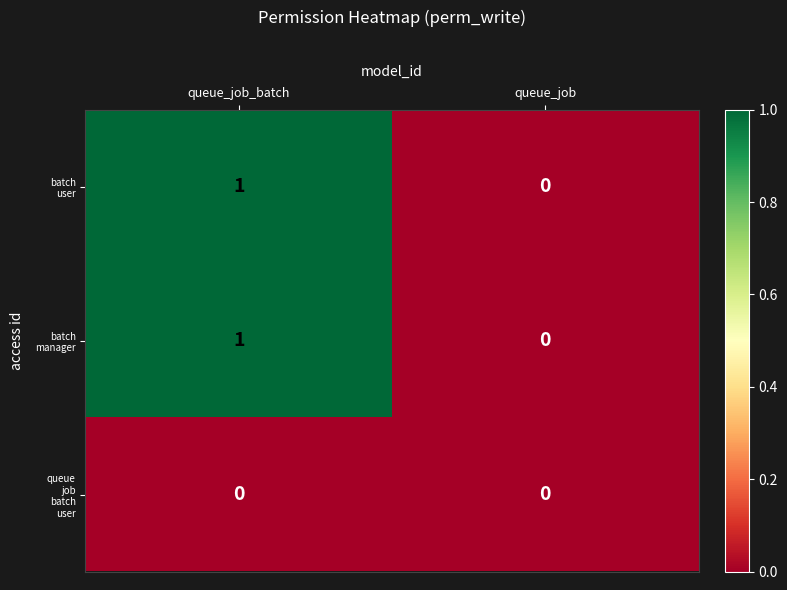

At which category is the sum across all series the highest?

queue_job_batch